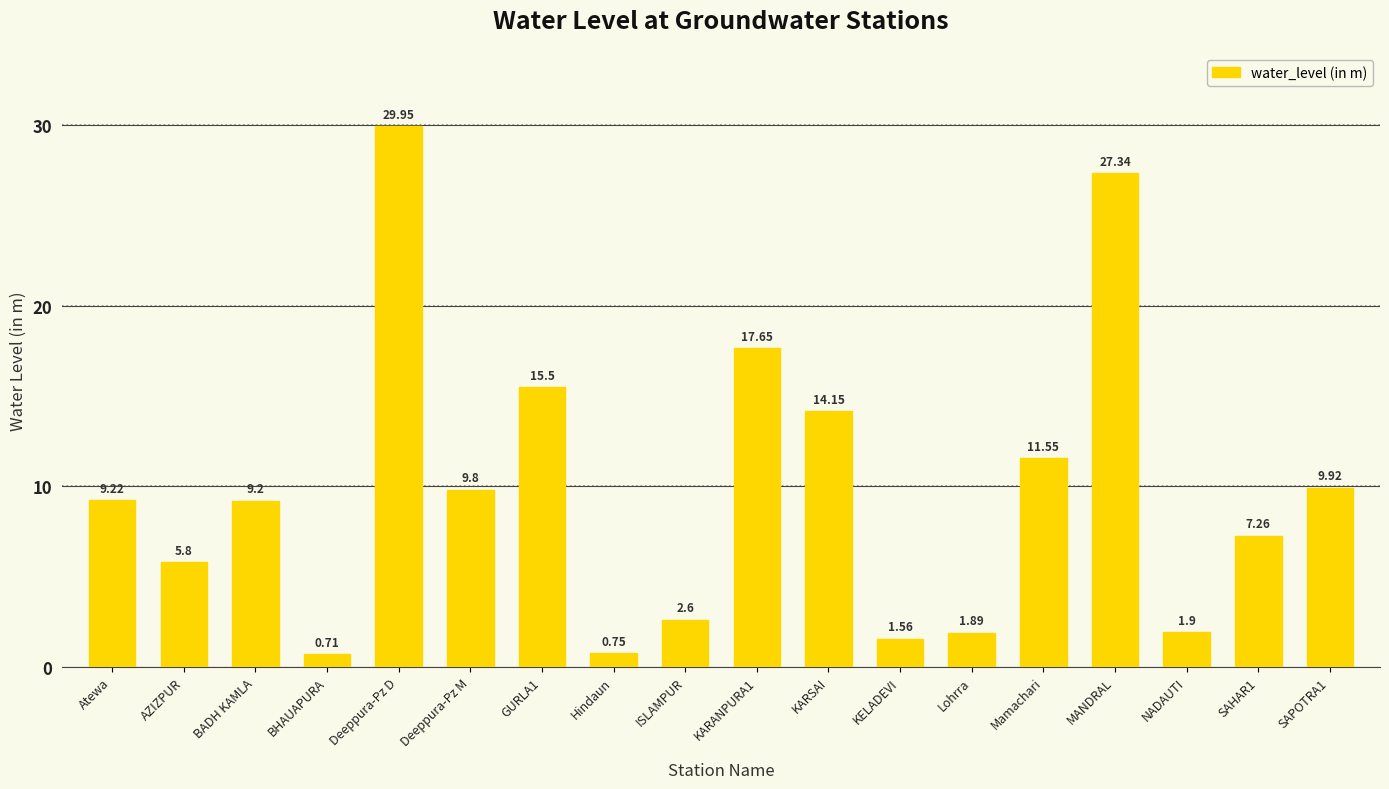

What is the average value?

9.8